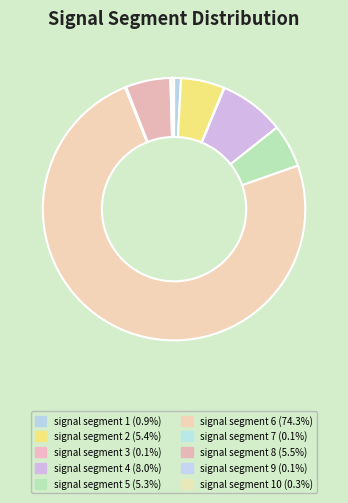

To the nearest percent, what is the difference between the largest and smallest slice percentages?

74%